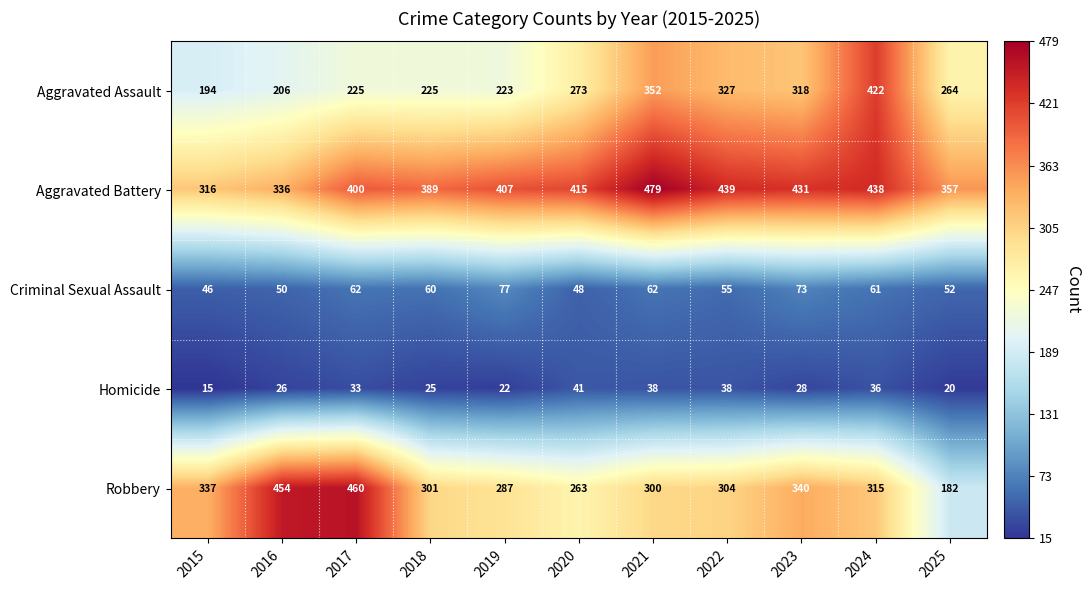

Which category has the lowest value in the Criminal Sexual Assault series?

2015